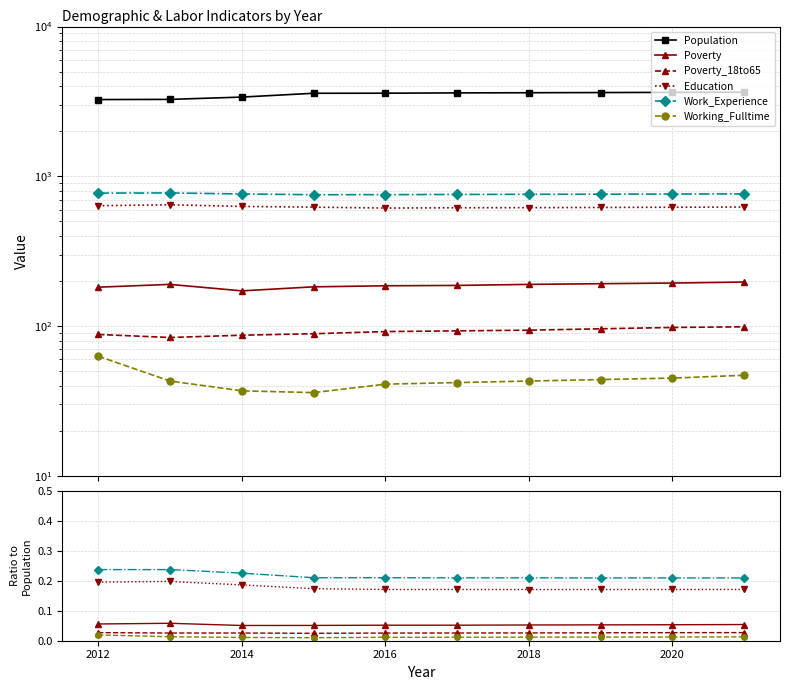

What is the maximum value shown in the chart?

3646.0